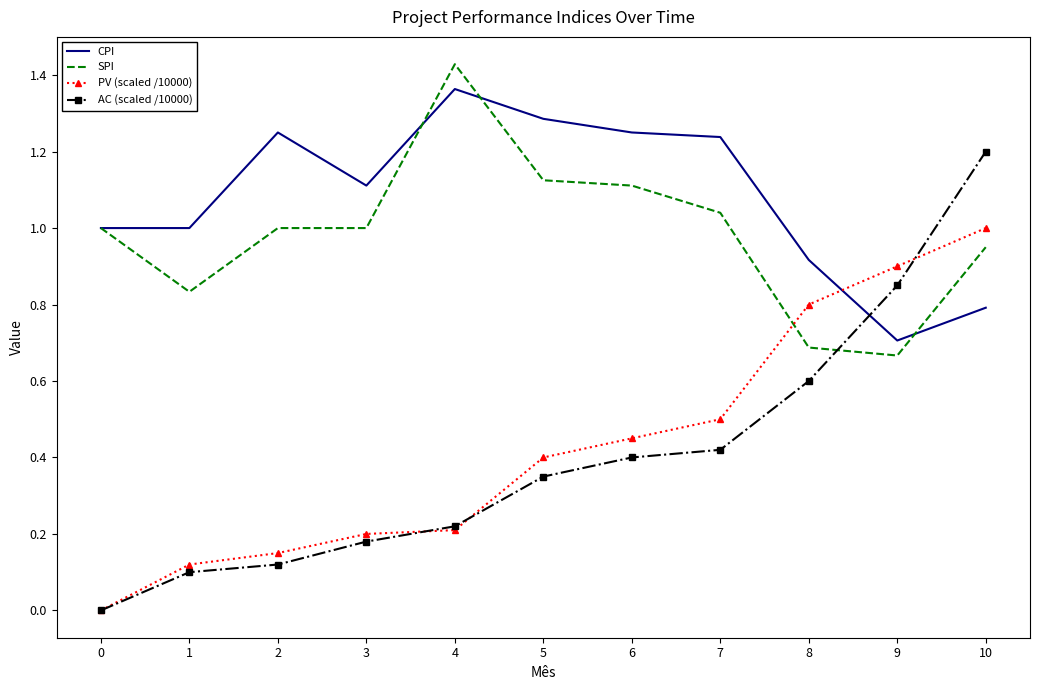

After their last crossing, which series has the higher values: AC (scaled /10000) or PV (scaled /10000)?

AC (scaled /10000)